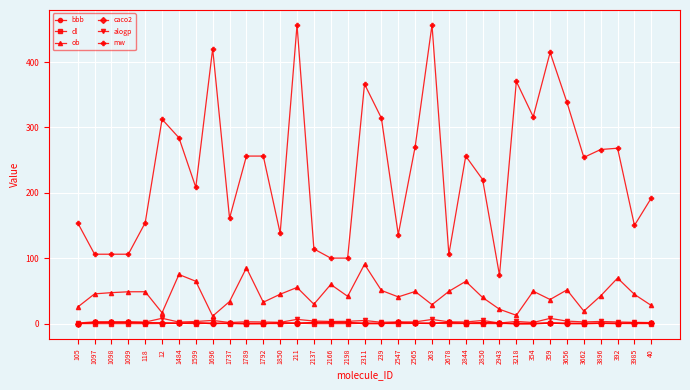

At how many categories does at least one series exceed 303?

10